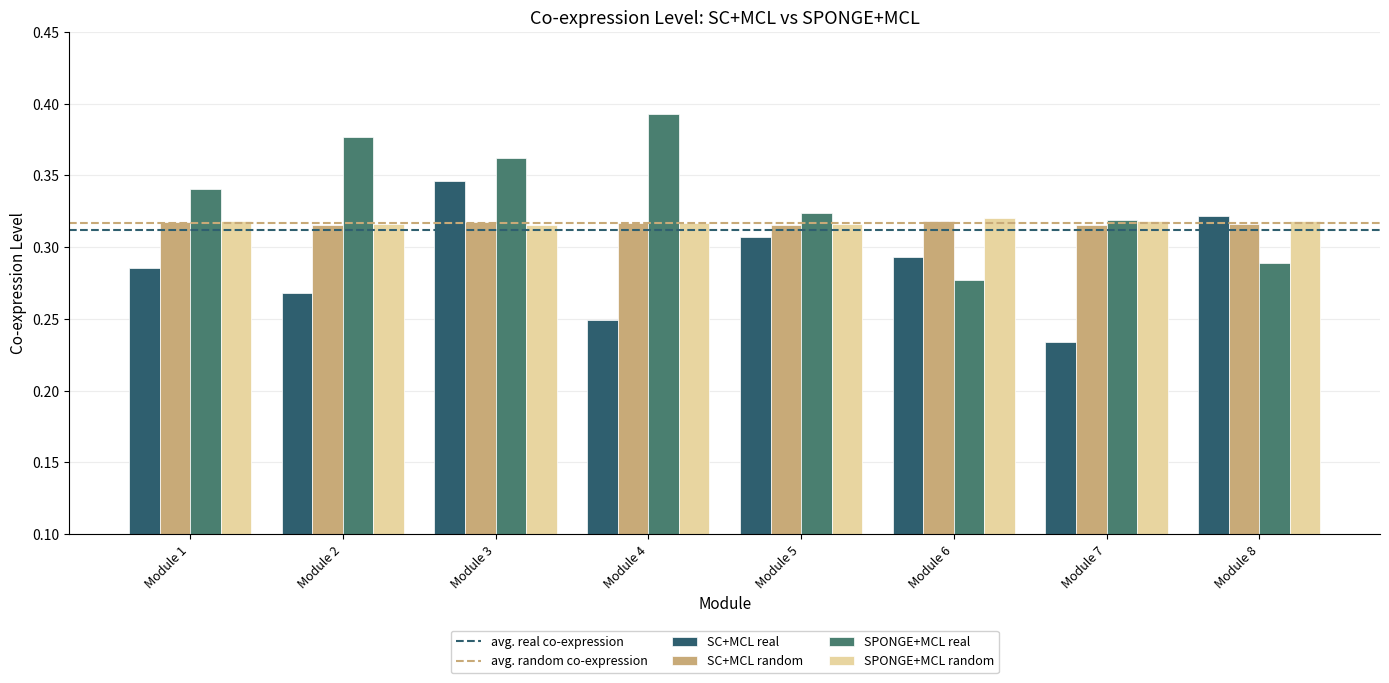

What is the sum of the SC+MCL real values at Module 1 and Module 3?

0.6